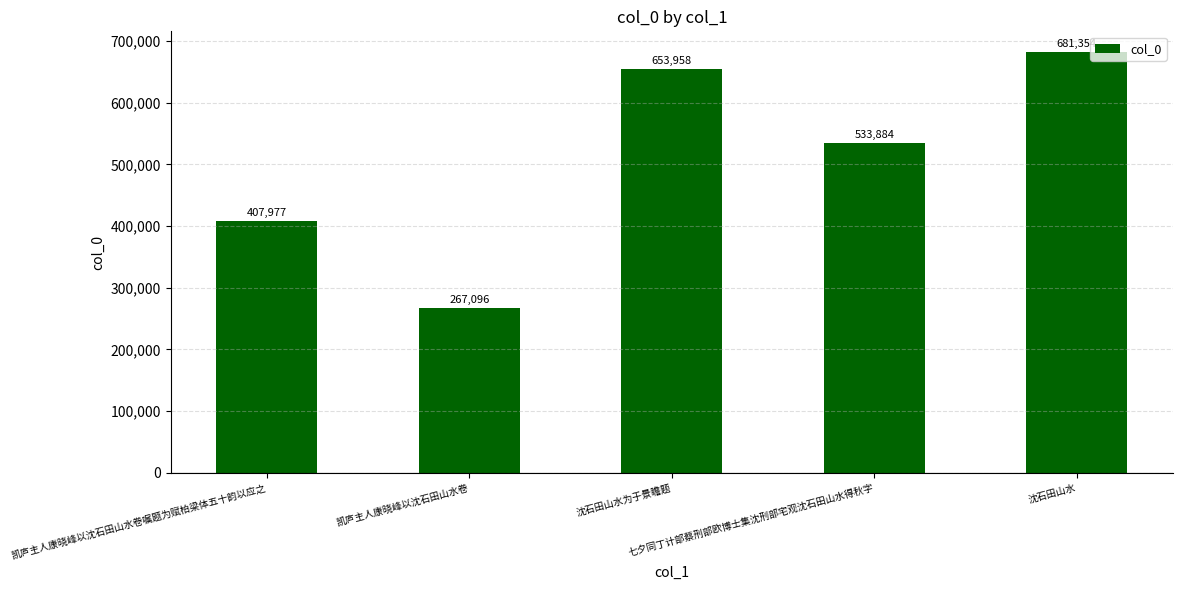

The chart shows a value of 914722 at 沈石田山水为于景瞻题. True or false?

False